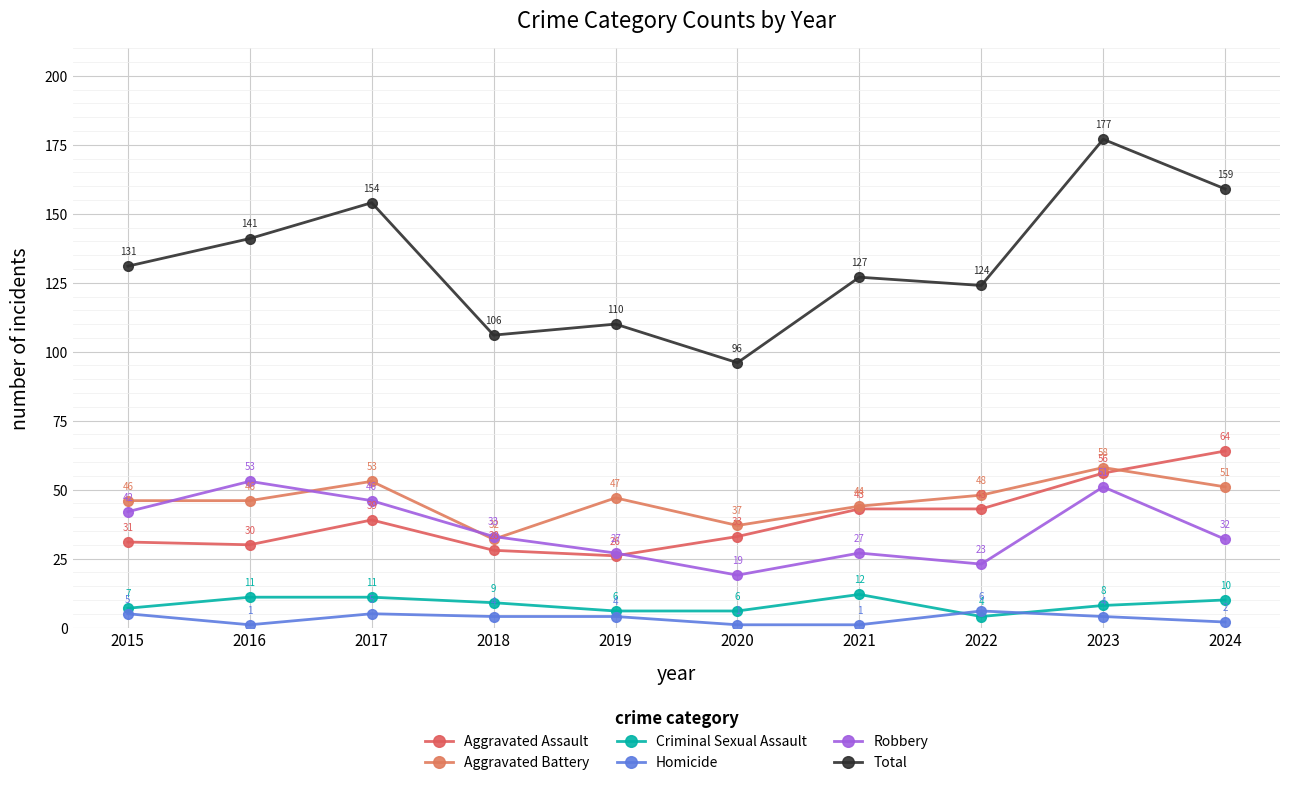

How many lines are shown in the chart?

6